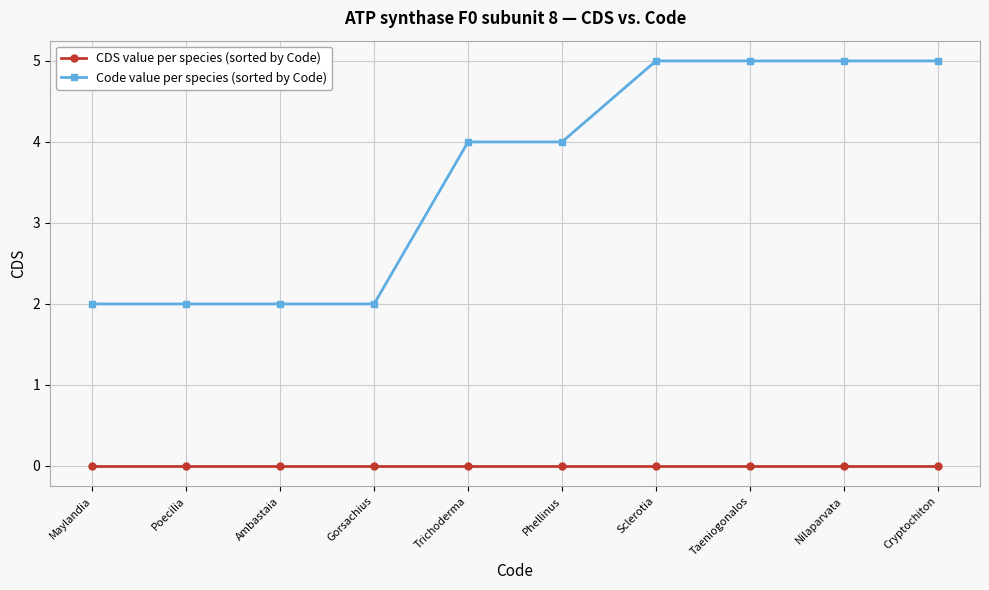

What is the spread (max minus min) of values at Sclerotia?

5